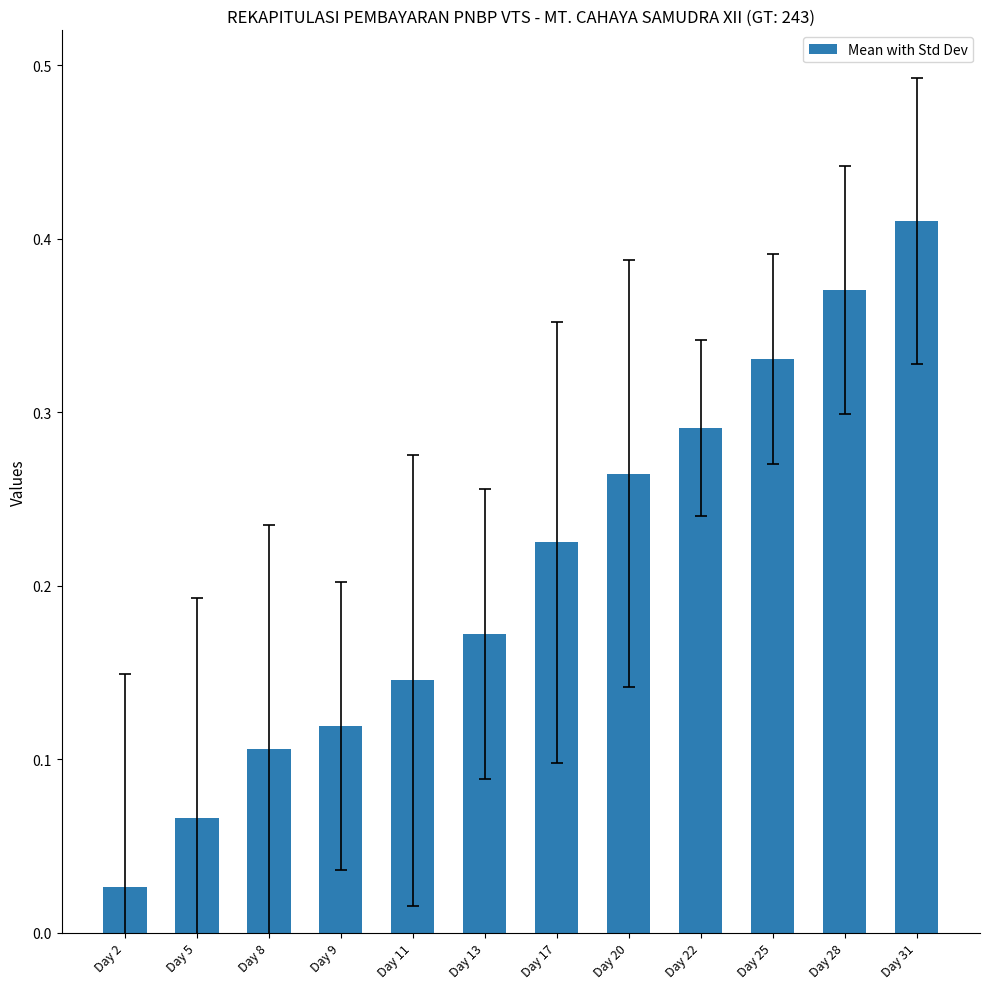

Which label corresponds to the smallest value in the chart?

Day 2